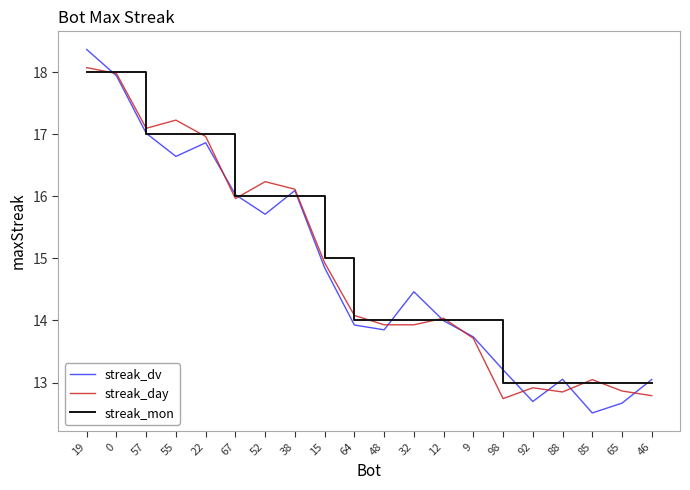

What is the spread (max minus min) of values at 0?

0.1